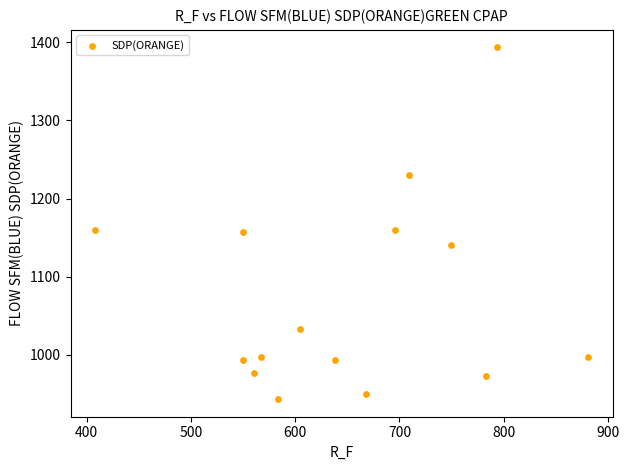

What is the range of X values (max minus min)?

472.5